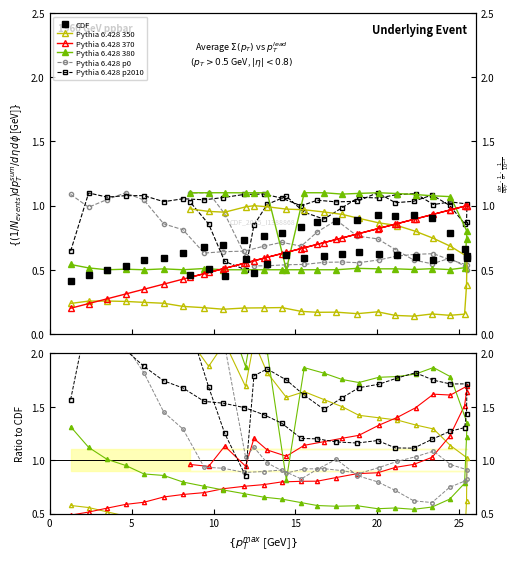

What is the highest value of the Pythia 6.428 350 series?

2.1